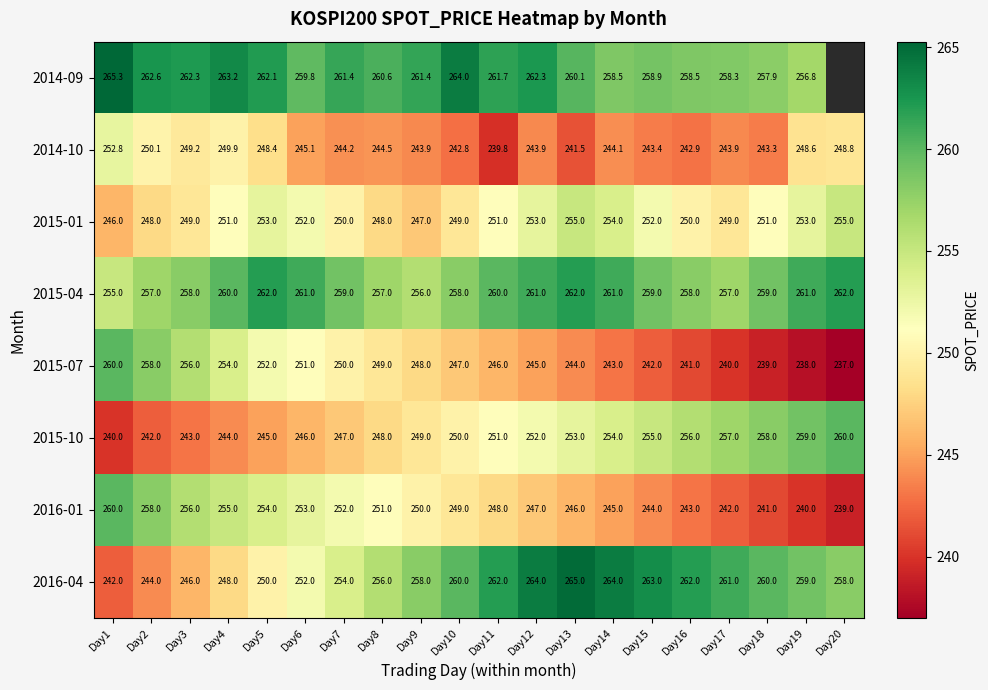

The value of 2016-01 at Day18 is 241.0. True or false?

True